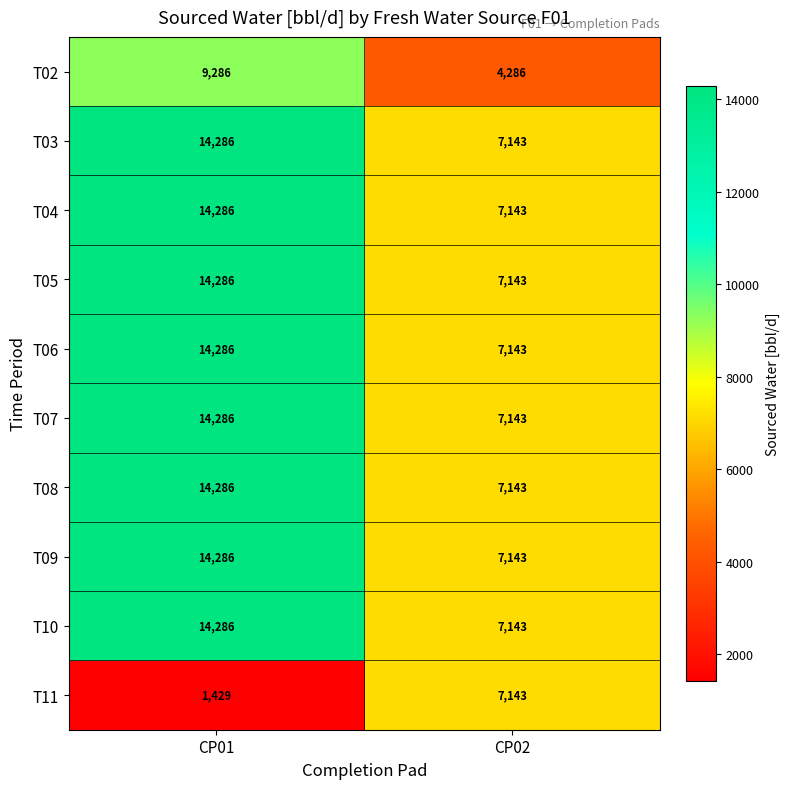

Reading left to right, transcribe all the data shown in this chart.

T02: 9286	4286
T03: 14286	7143
T04: 14286	7143
T05: 14286	7143
T06: 14286	7143
T07: 14286	7143
T08: 14286	7143
T09: 14286	7143
T10: 14286	7143
T11: 1429	7143